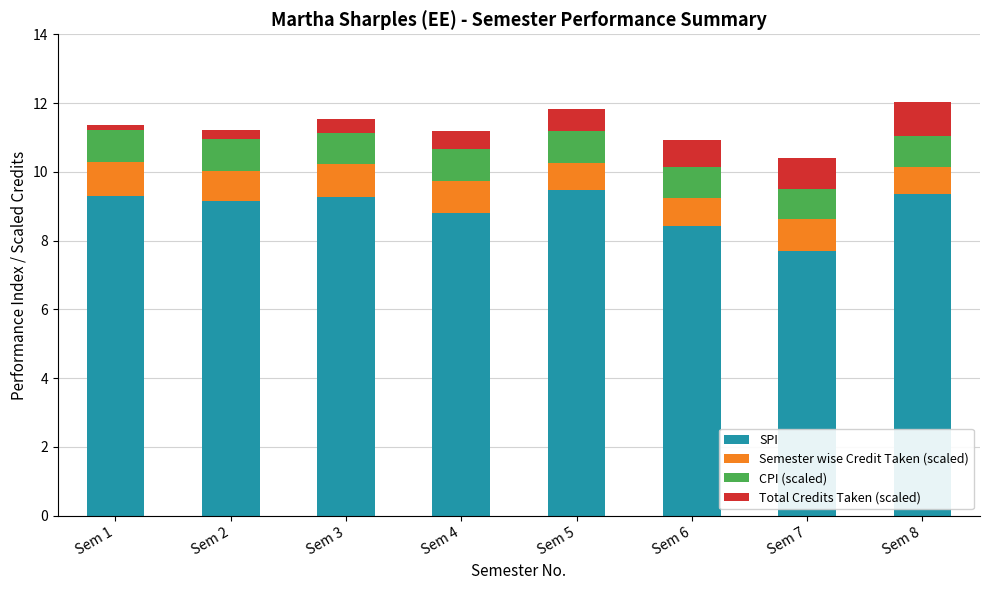

What is the lowest value of the SPI series?

7.7